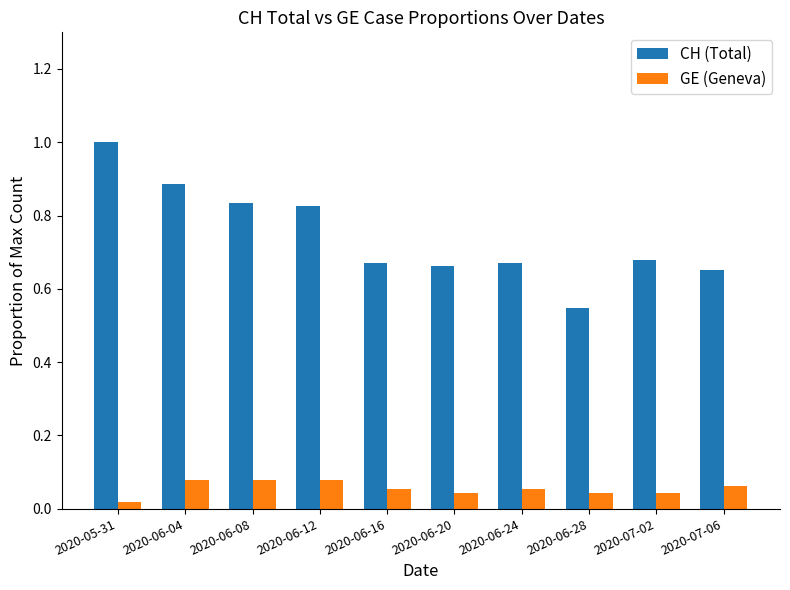

How many CH (Total) values are between 0 and 1?

10